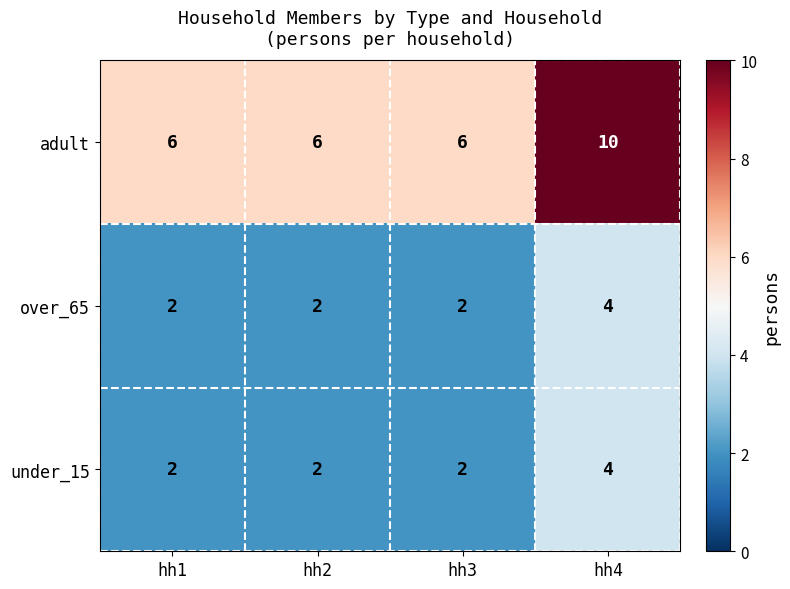

Which category has the highest value in the over_65 series?

hh4